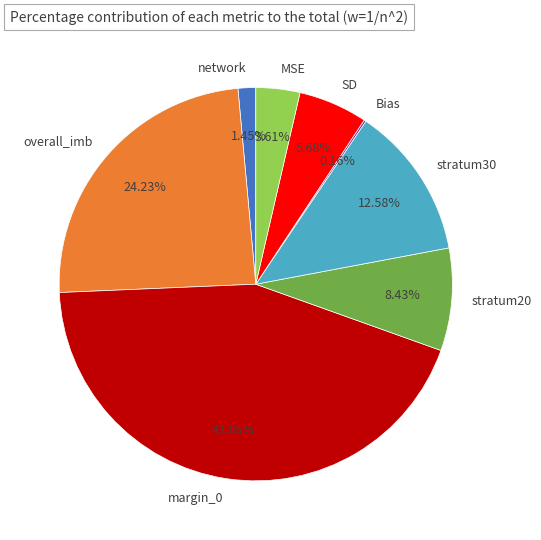

Does any single category account for the majority?

No